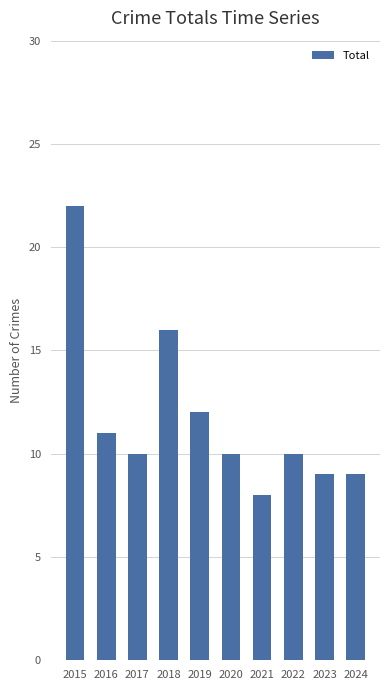

At which category does the chart reach its minimum across all series?

2021